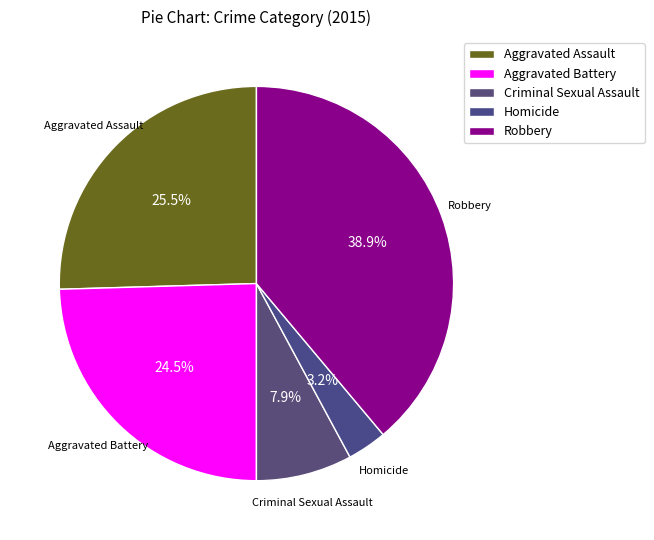

What is the smallest slice in the pie chart?

Homicide